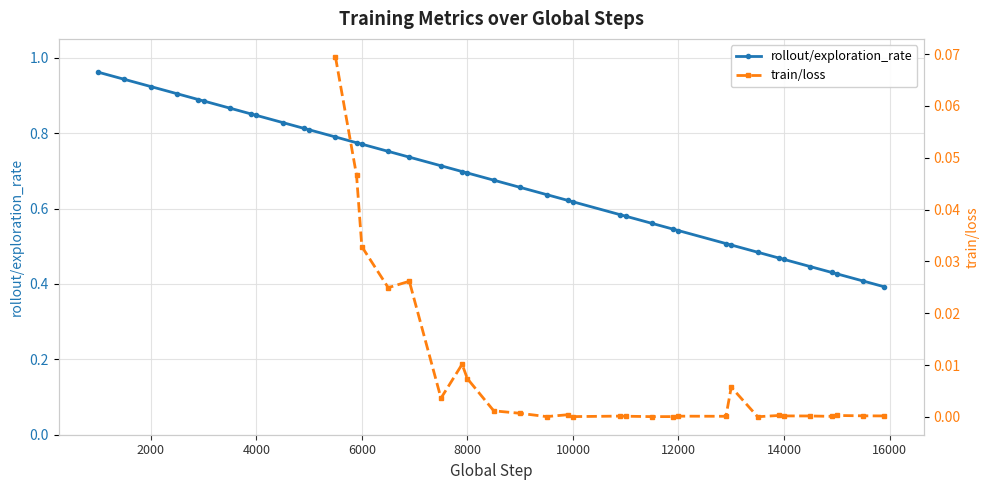

The value of rollout/exploration_rate at 14000 is 0.7. True or false?

False